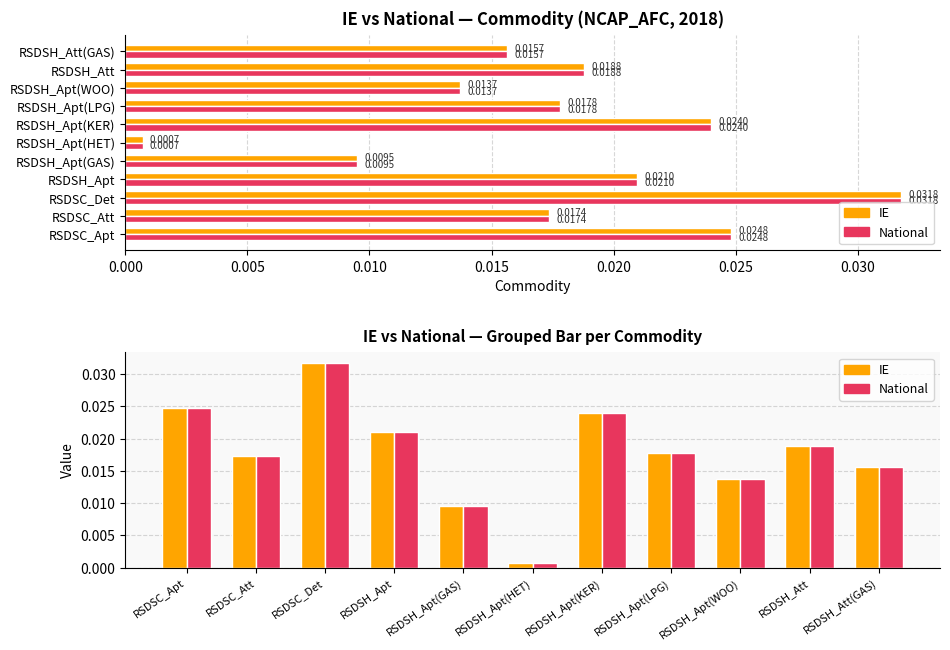

How many groups of bars are there?

11